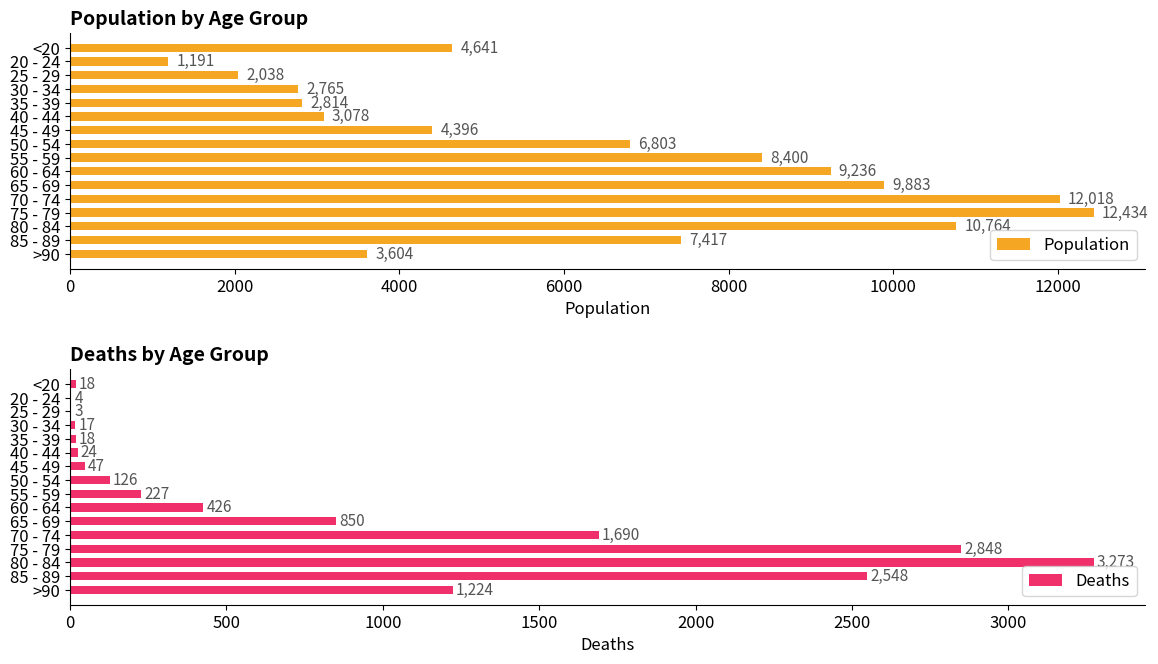

What is the value of the Deaths bar at the 7th from the left?

47